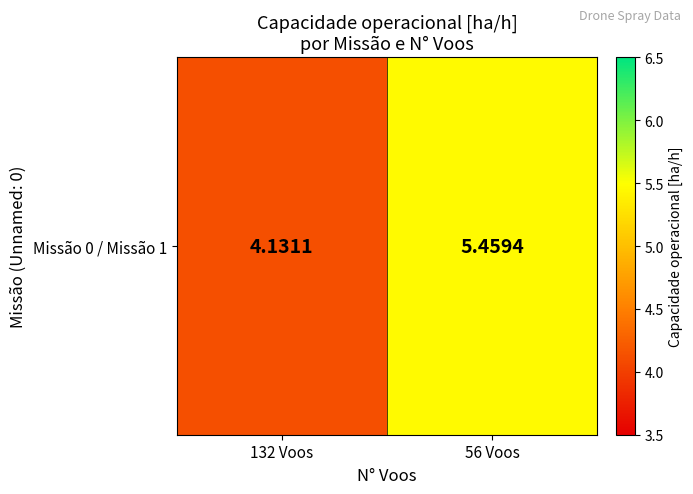

Reading right to left, what are all the values shown in this chart?

5.5	4.1